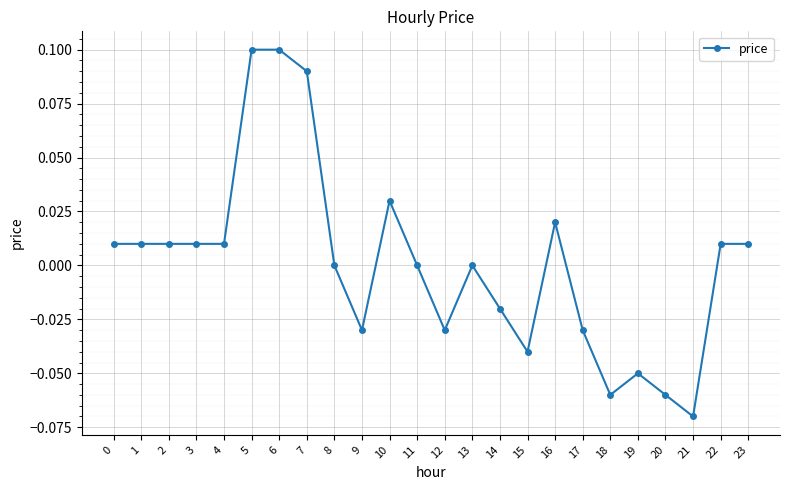

Which category has the lowest value across all series?

21